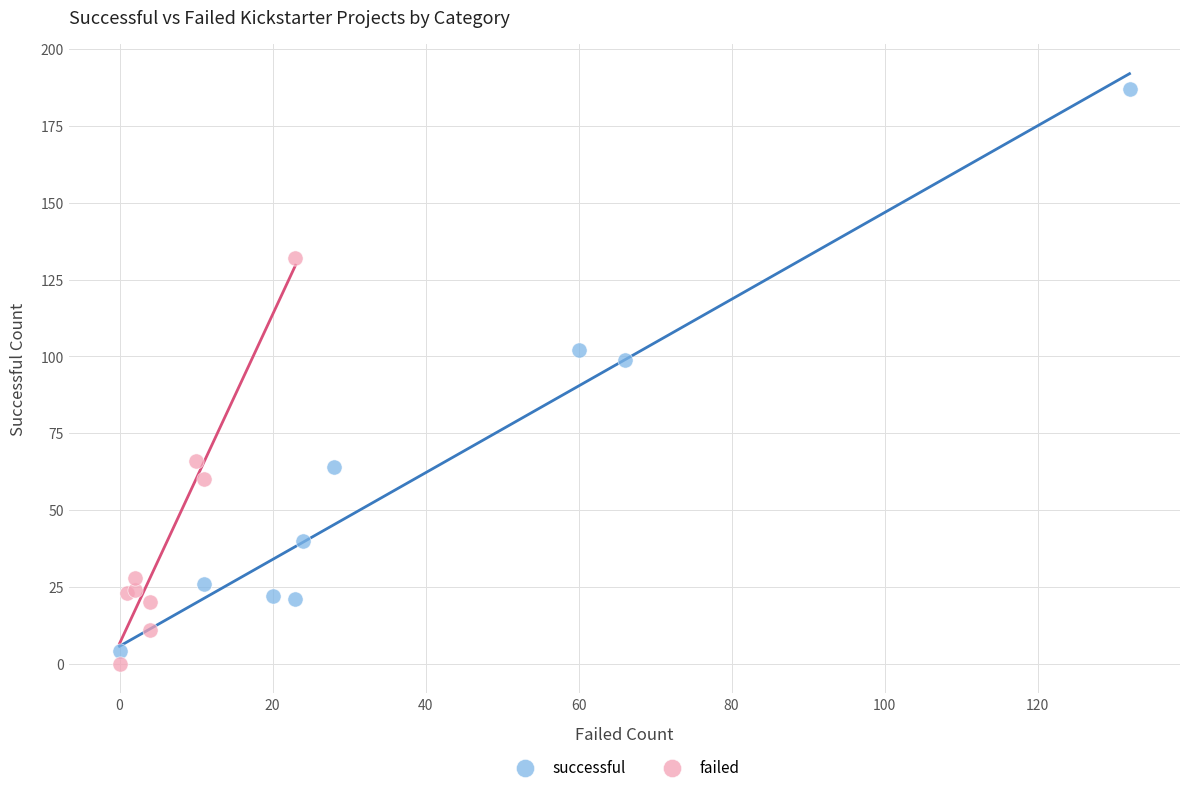

Which series has the largest Y range (max minus min)?

successful